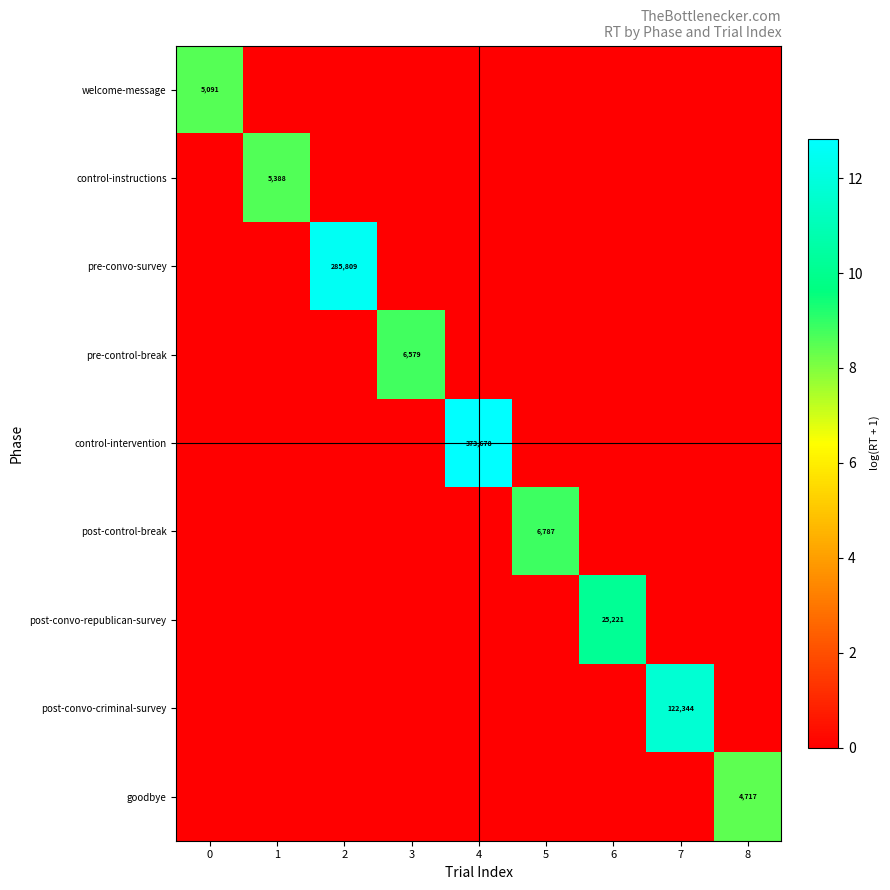

Is it true that goodbye equals 6303 at 8?

False